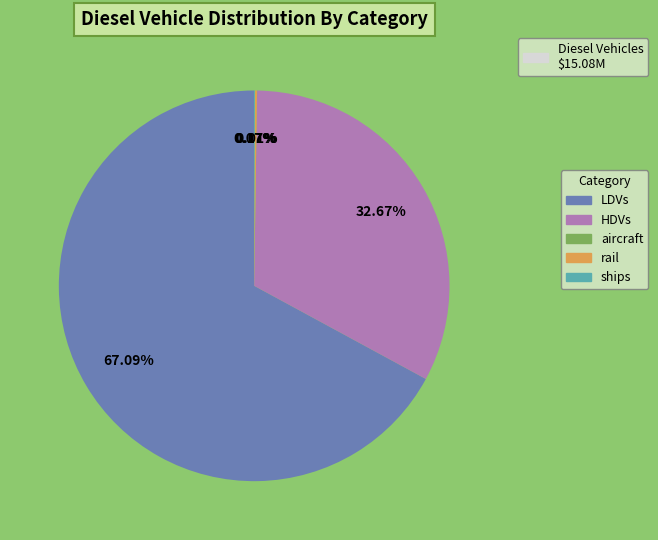

Is there any slice that represents more than half of the pie?

Yes